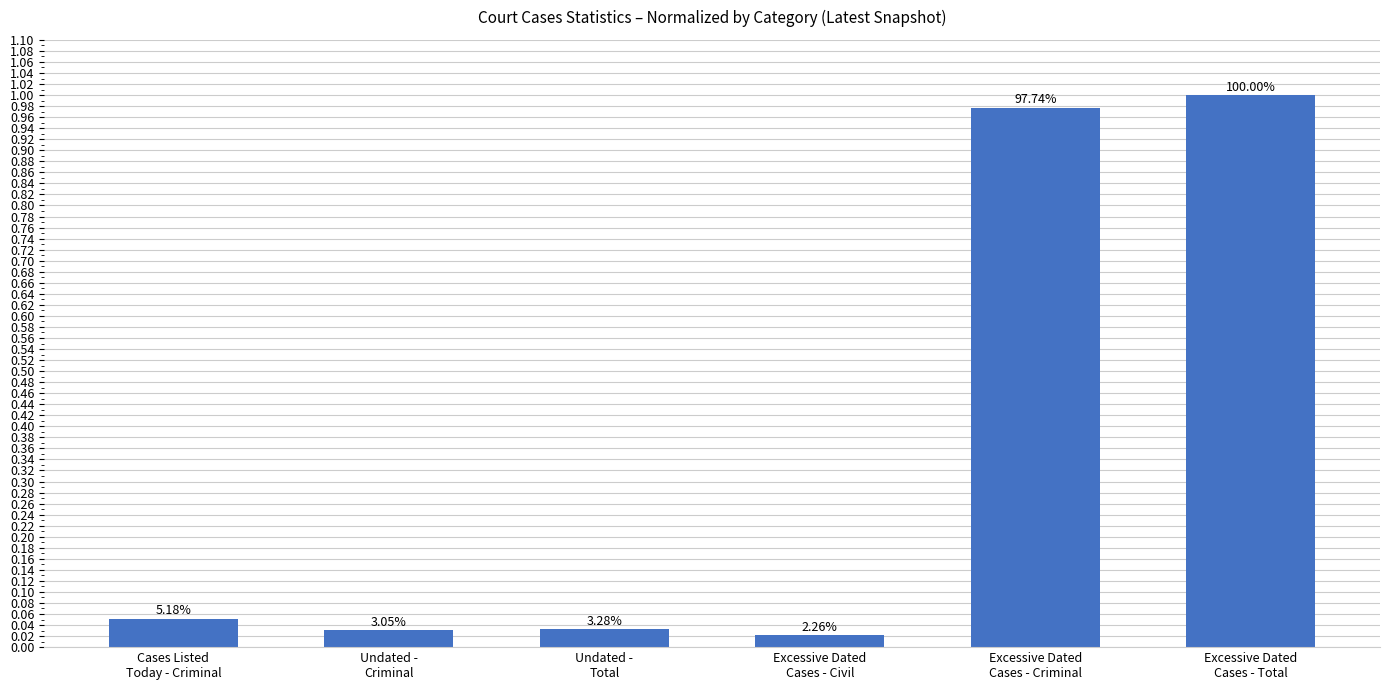

Are the bars horizontal?

No